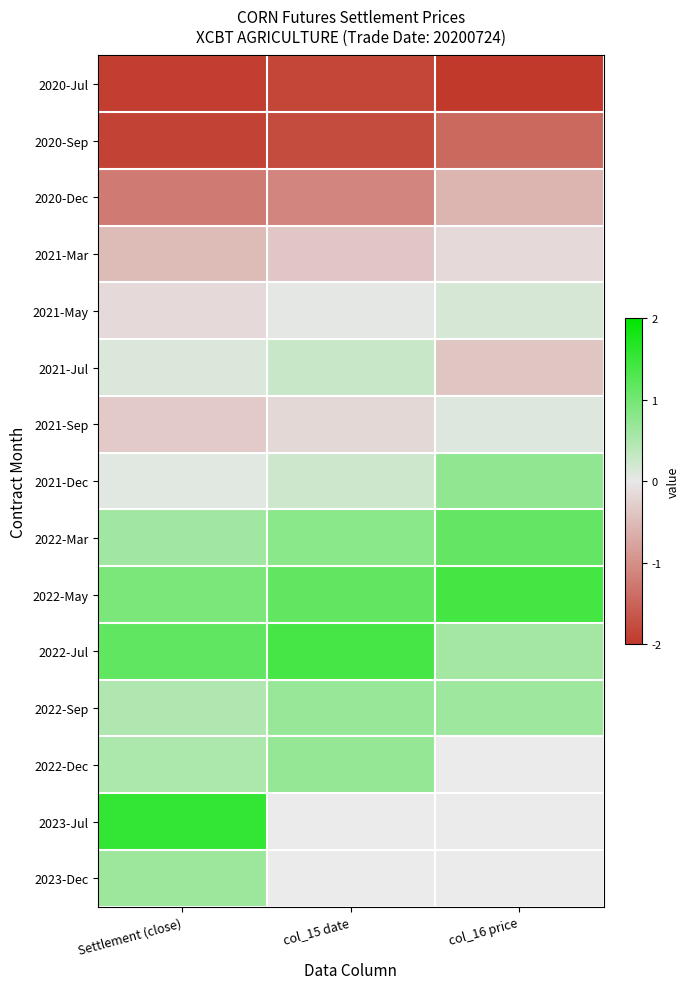

The 2022-Mar series shows 1.0 at Settlement (close). True or false?

False